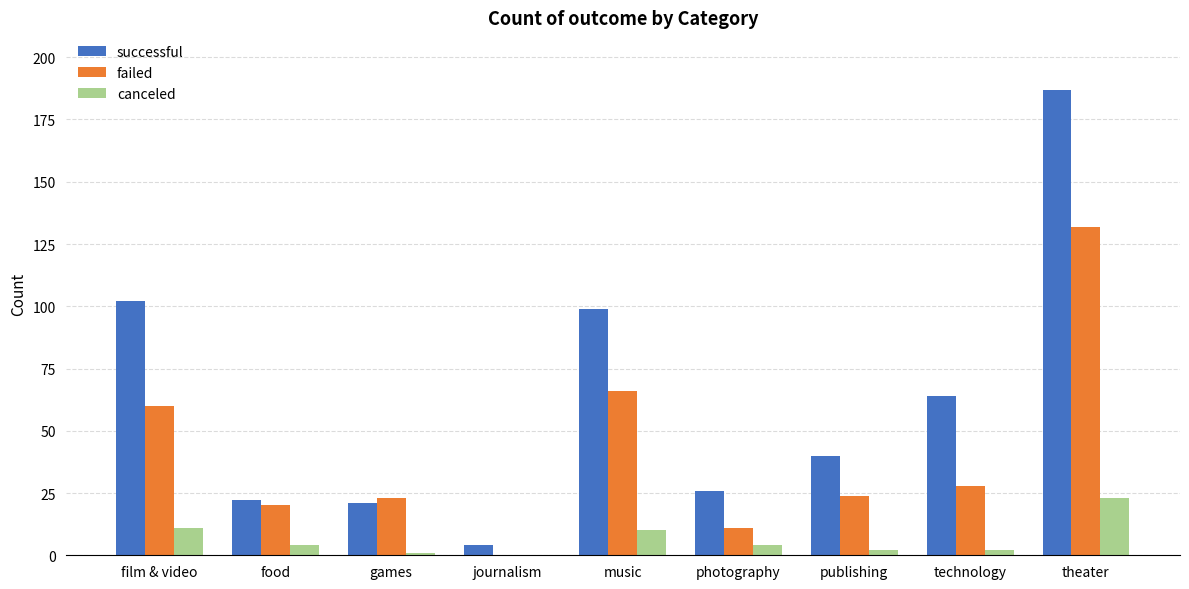

Where does the failed series first go above 24?

film & video